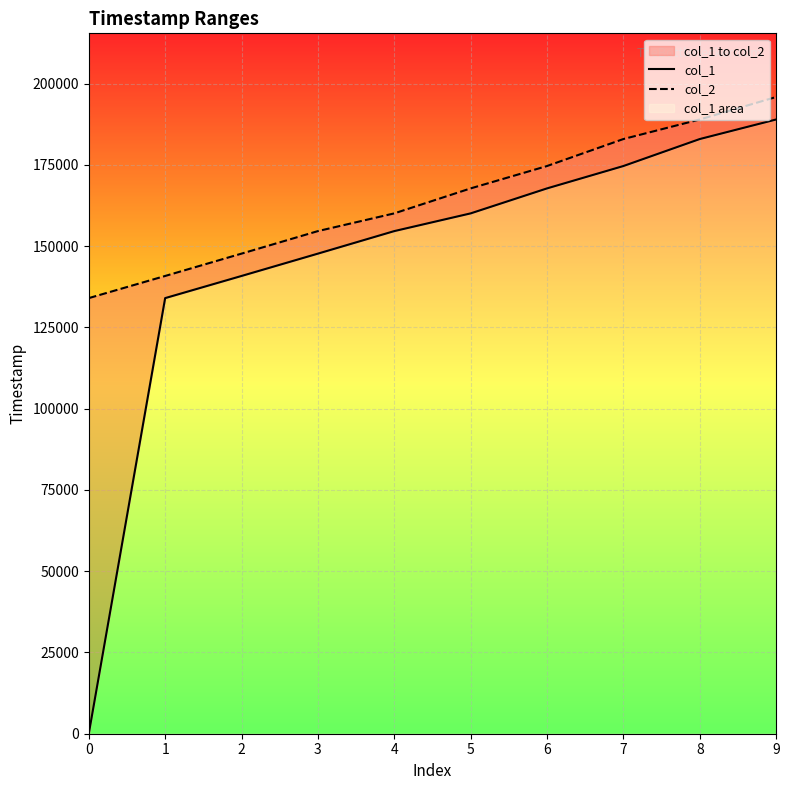

Does the chart display data point markers on the line(s)?

No